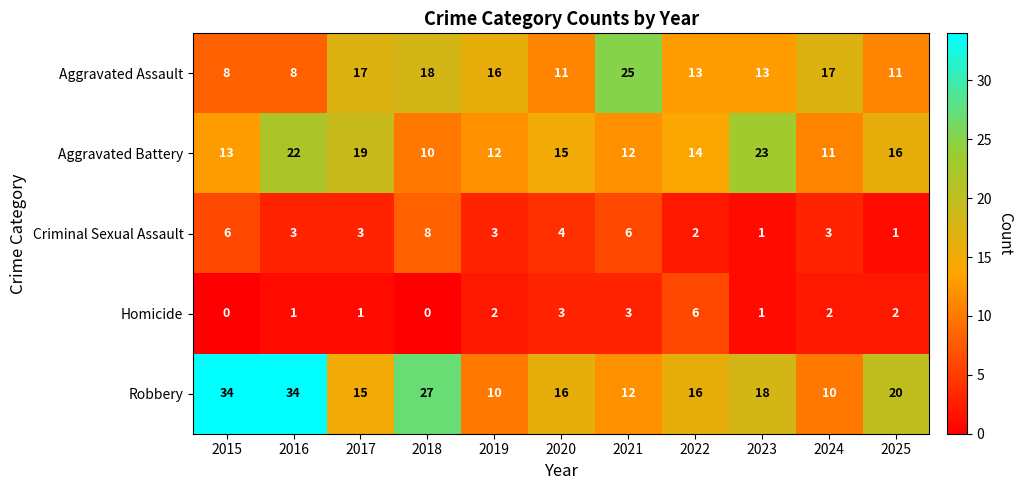

Which series has the largest range (max minus min)?

Robbery